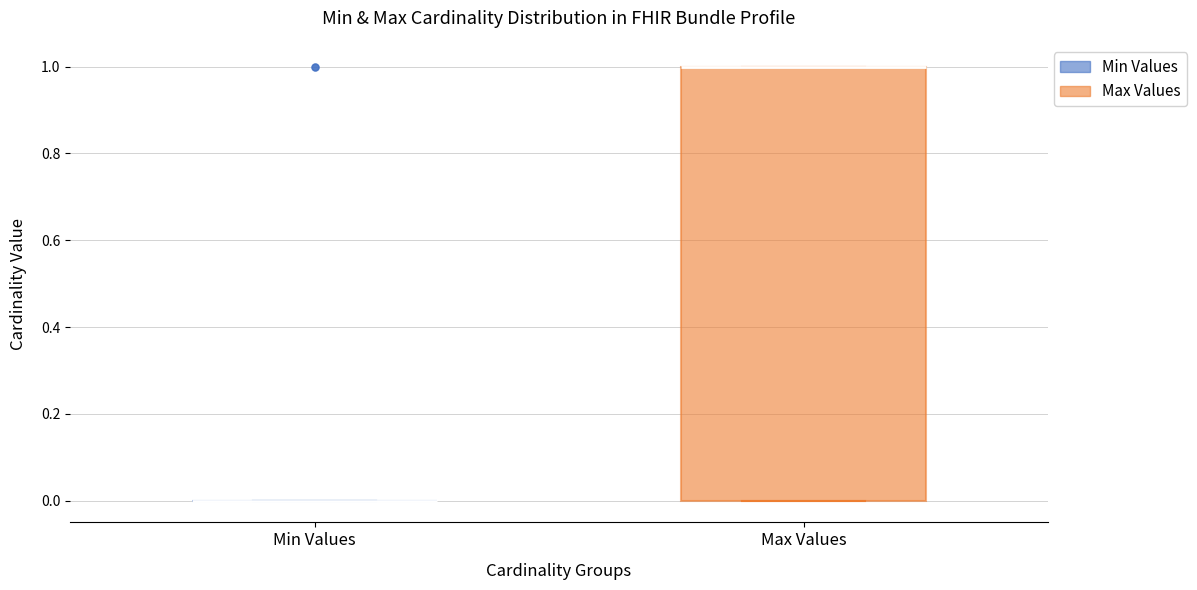

Where is the upper edge of the box for Max Values on the y-axis? The values are not printed on the chart, so give them approximately, as read against the axis.

1